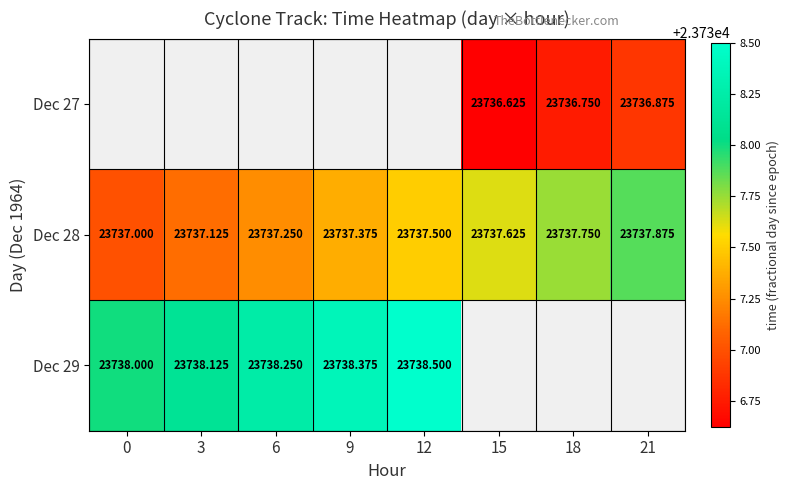

What is the sum of the Dec 28 values at 15 and 21?

47475.5